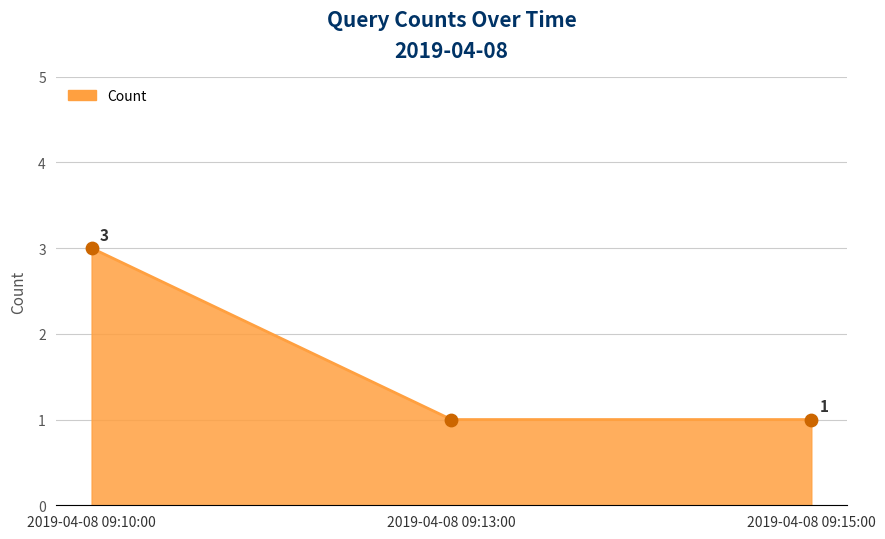

What is the change in value from 2019-04-08 09:10:00 to 2019-04-08 09:13:00?

-2